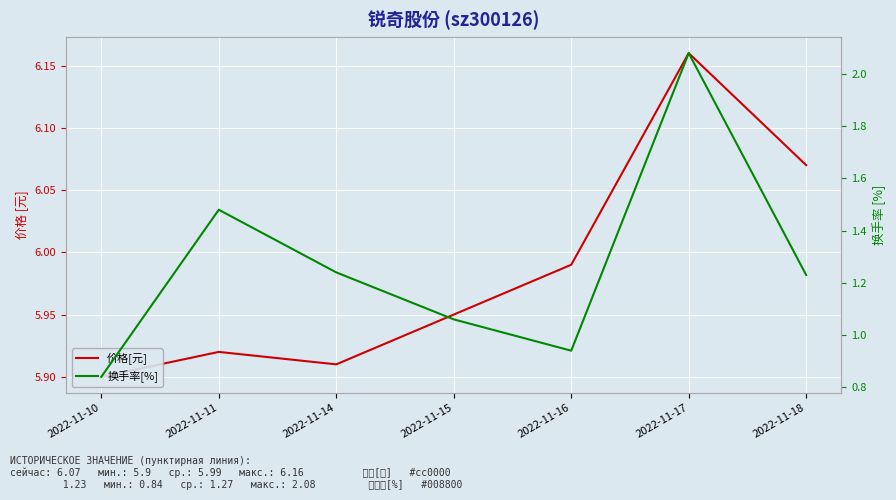

Which series changed the most between 2022-11-16 and 2022-11-18?

换手率[%]